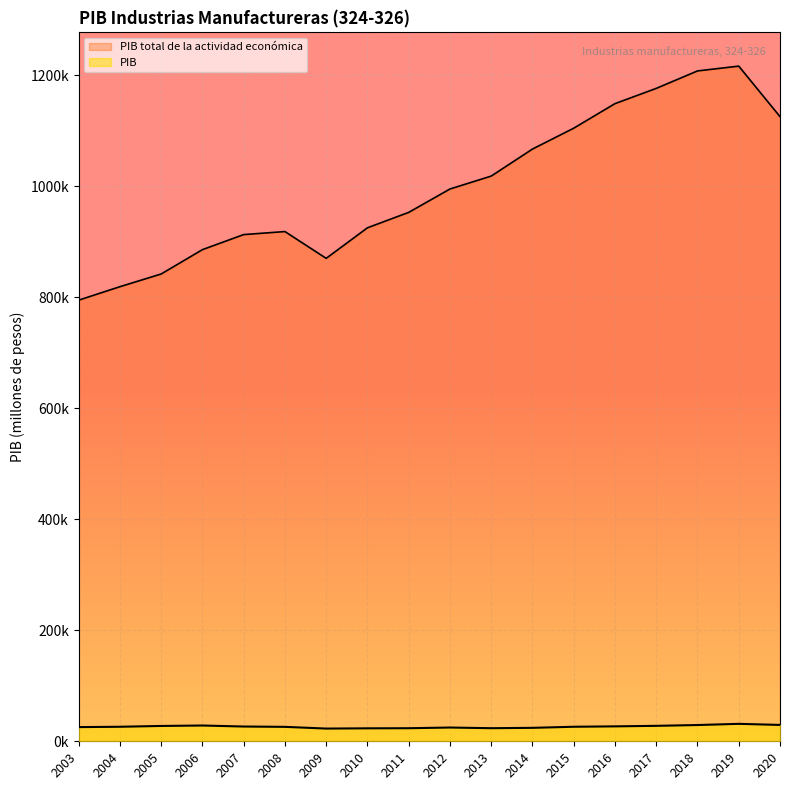

Is the value of PIB total de la actividad económica at 2020 greater than the value of PIB at 2009?

Yes